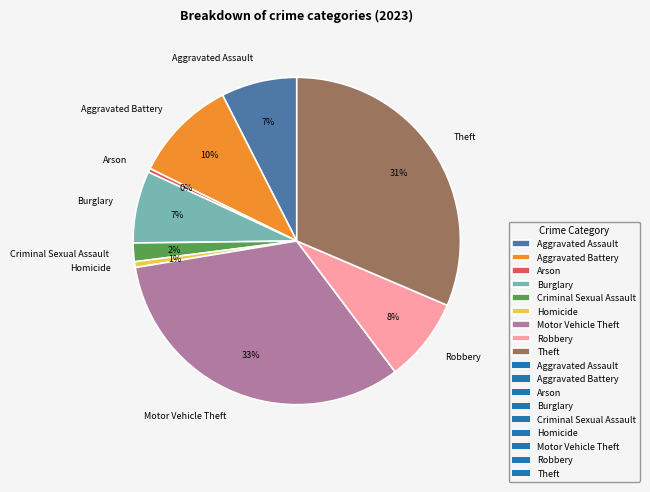

Between Motor Vehicle Theft and Theft, which is larger?

Motor Vehicle Theft